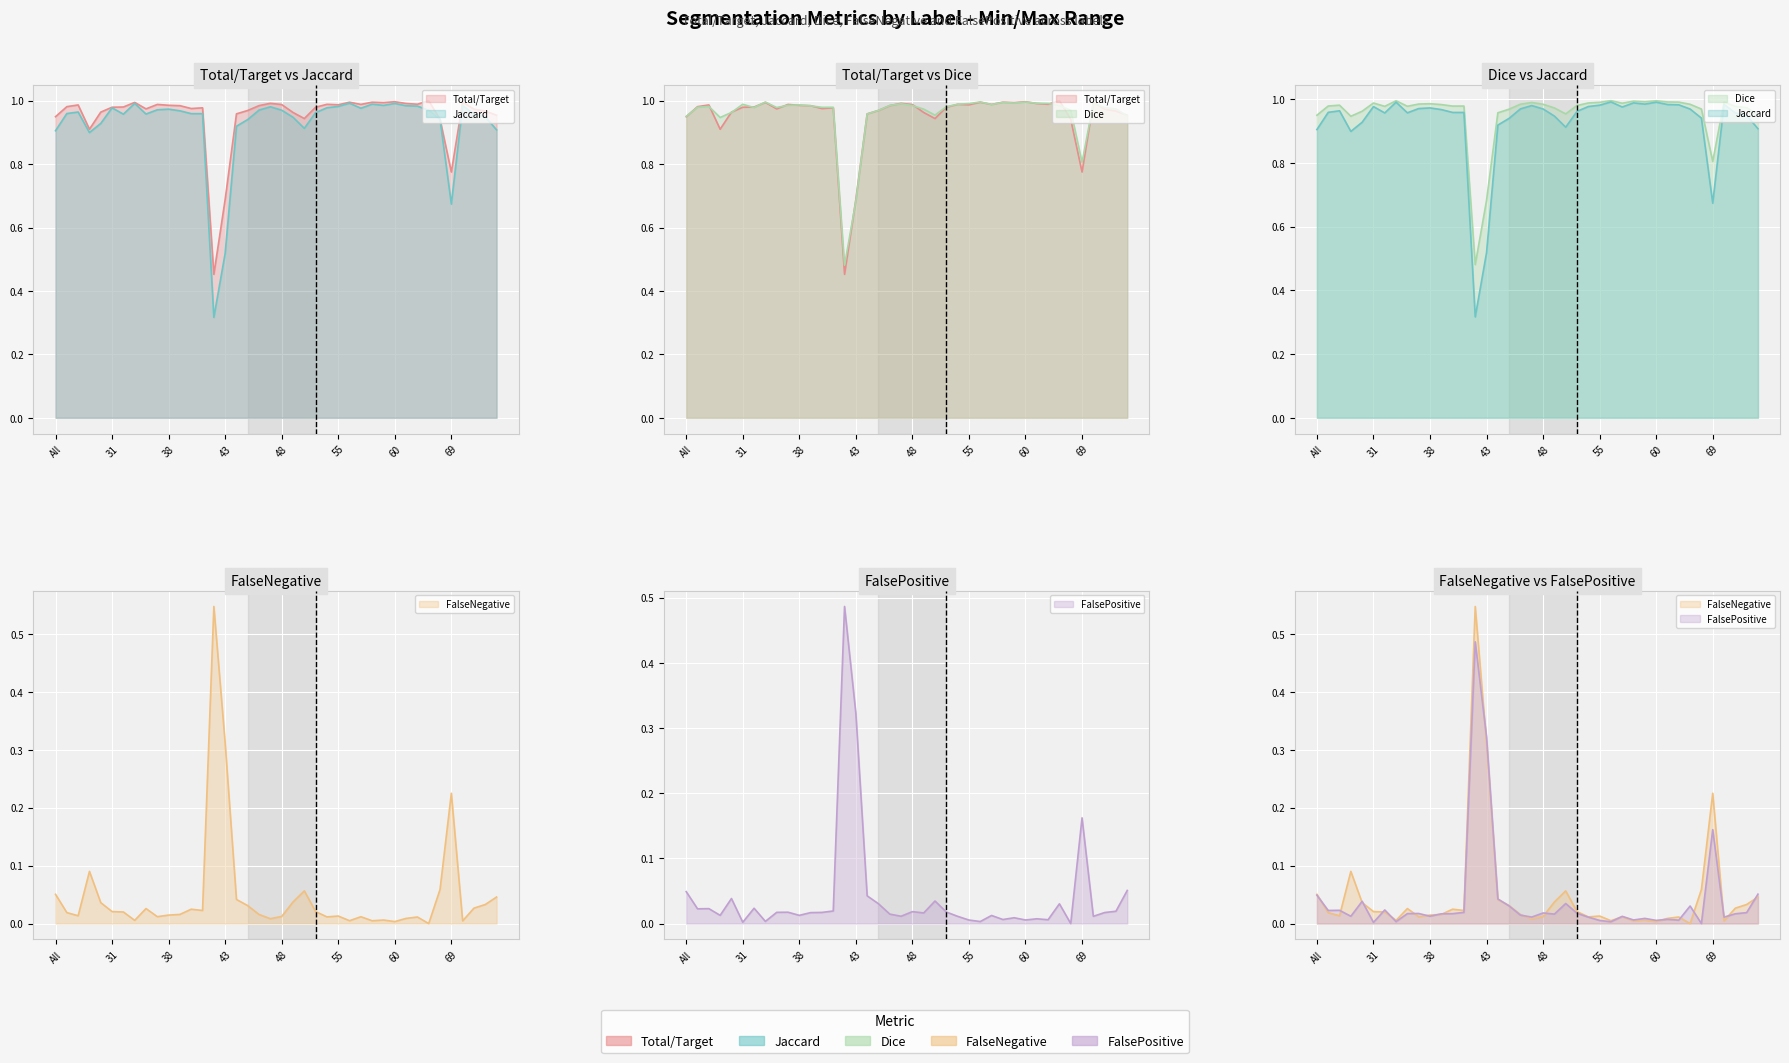

Which series changed the most between 11 and 36?

Total/Target